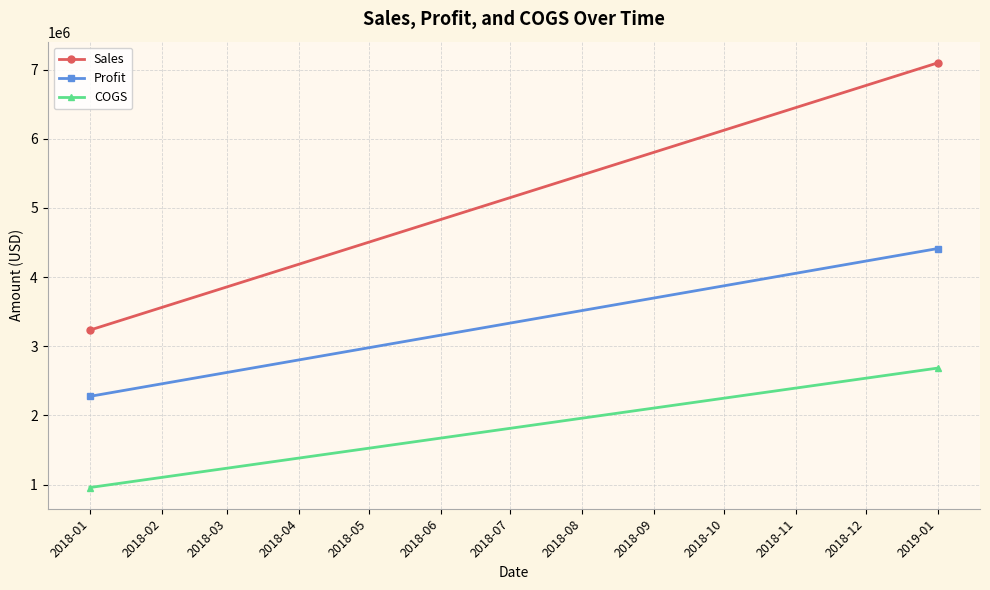

Which series has the largest range (max minus min)?

Sales